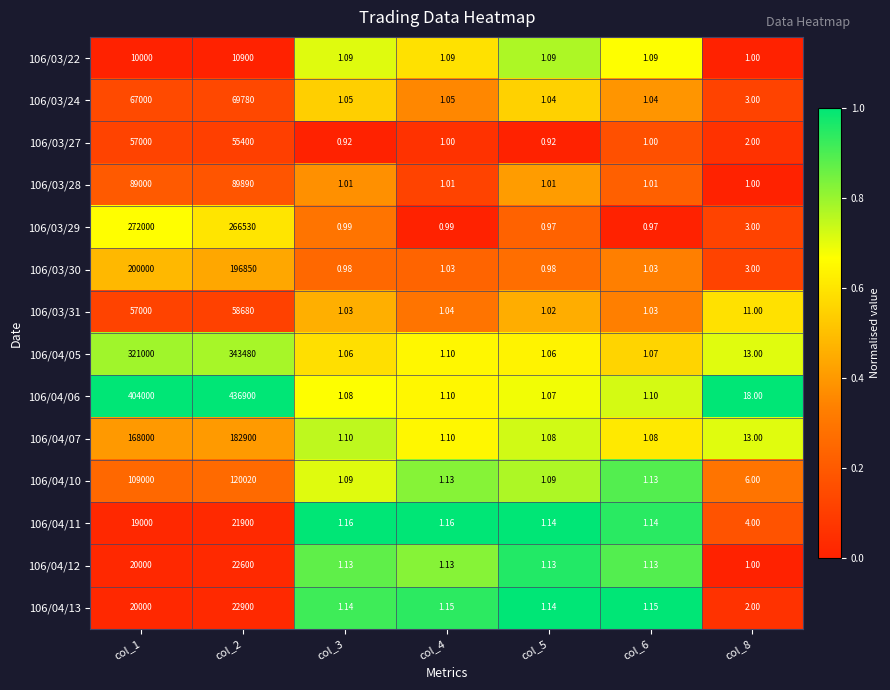

Is the value of 106/03/29 at col_5 greater than the value of 106/03/22 at col_6?

No